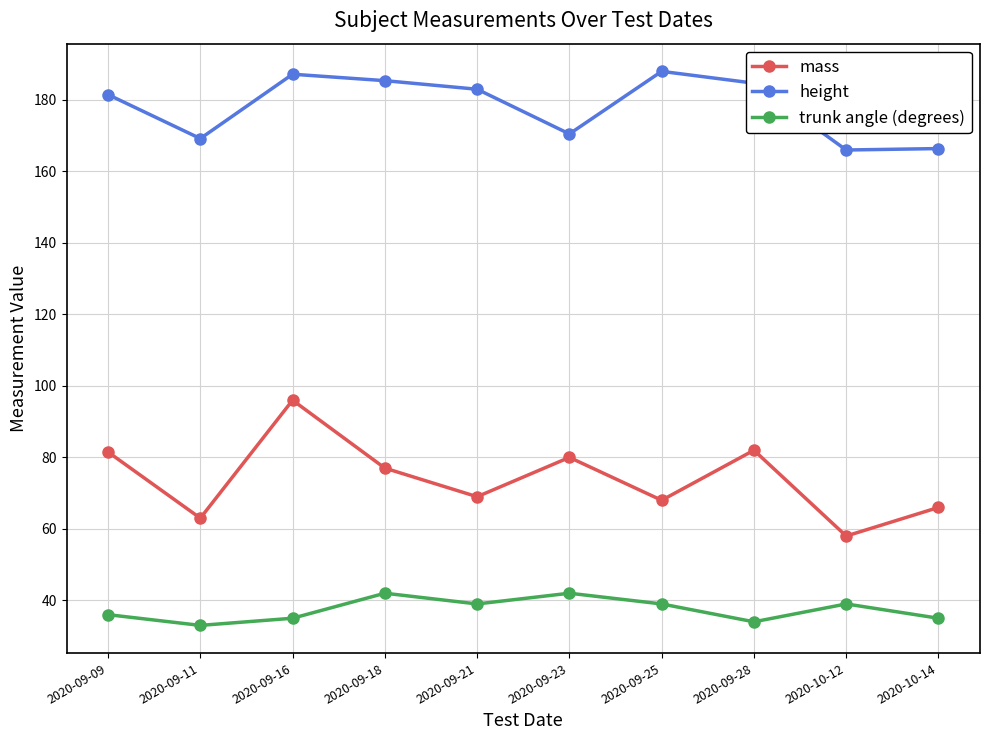

Which series changed the most between 2020-09-11 and 2020-09-23?

mass